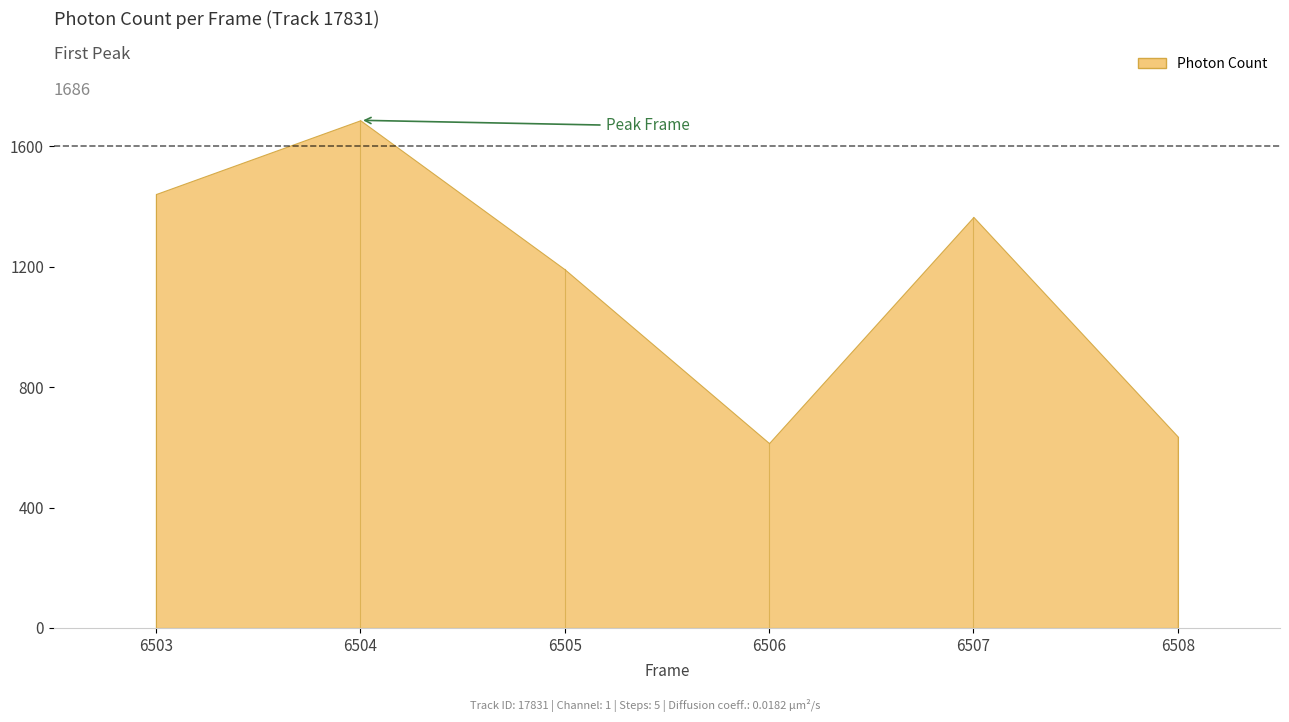

The value at 6504 is 1686.9. True or false?

True